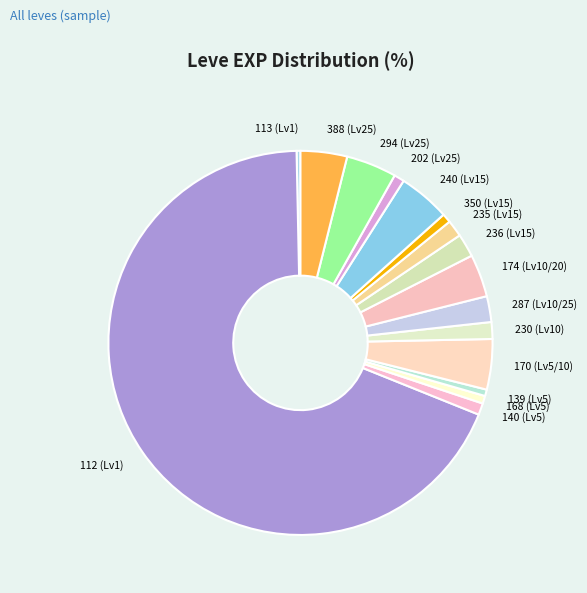

Which slice is the largest?

112 (Lv1)